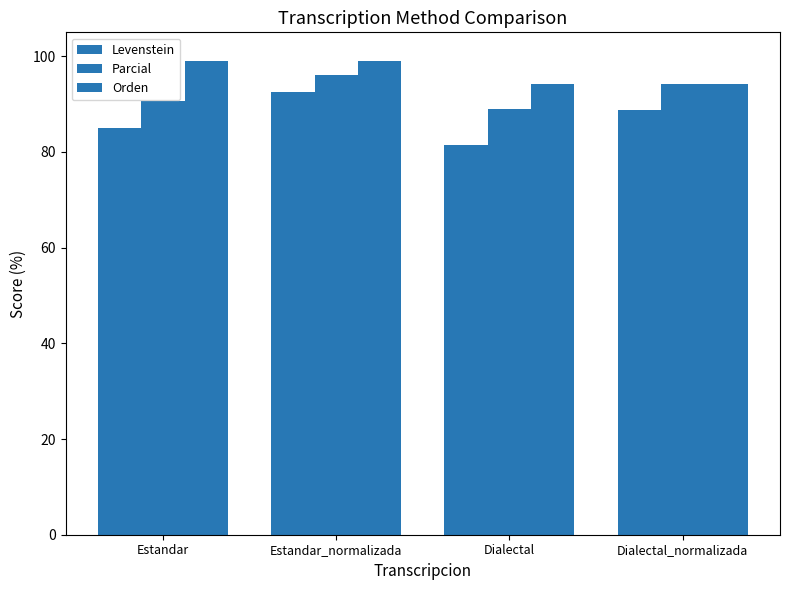

How many bars are there in each group?

3